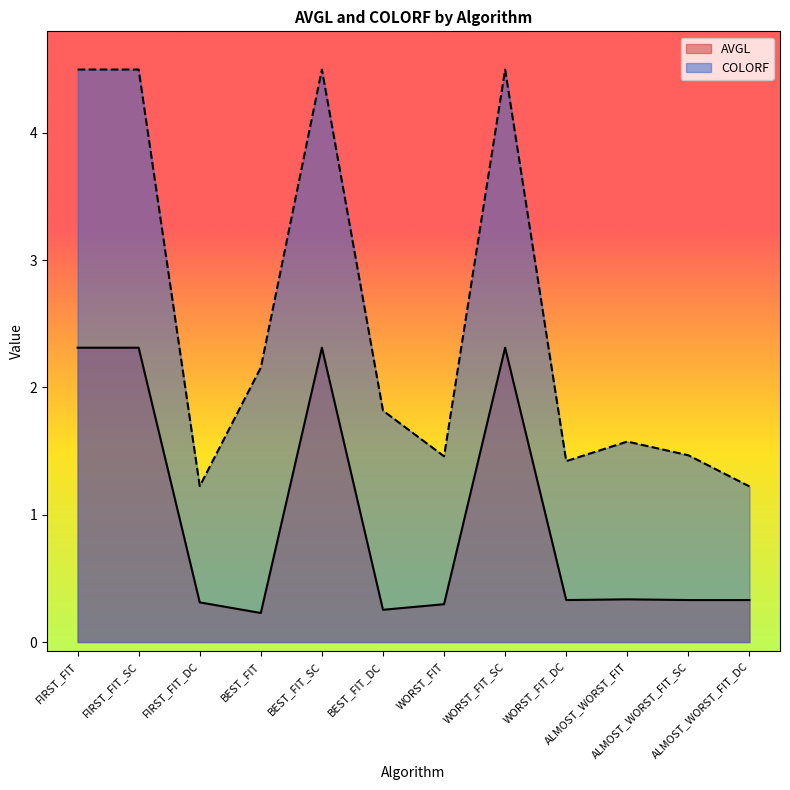

What is the sum of the COLORF values at WORST_FIT_DC and ALMOST_WORST_FIT_DC?

2.6